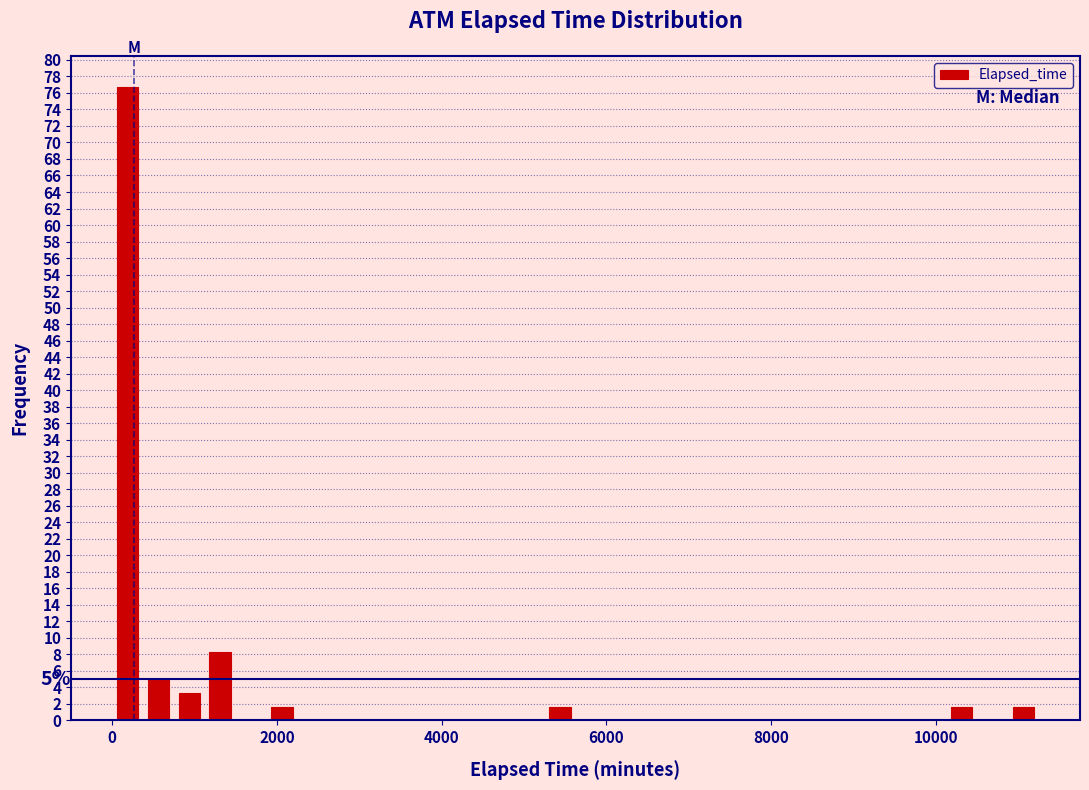

Around what value on the x-axis is the tallest bar? Give the approximate position of its centre, as read against the axis.

200